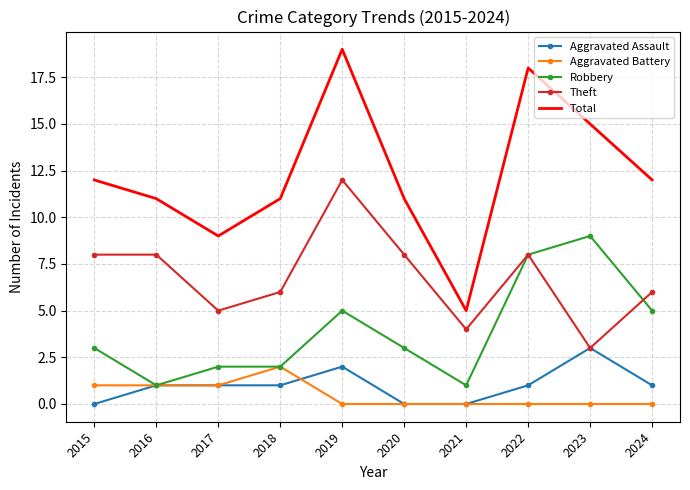

What is the difference between the highest and lowest values at 2024?

12